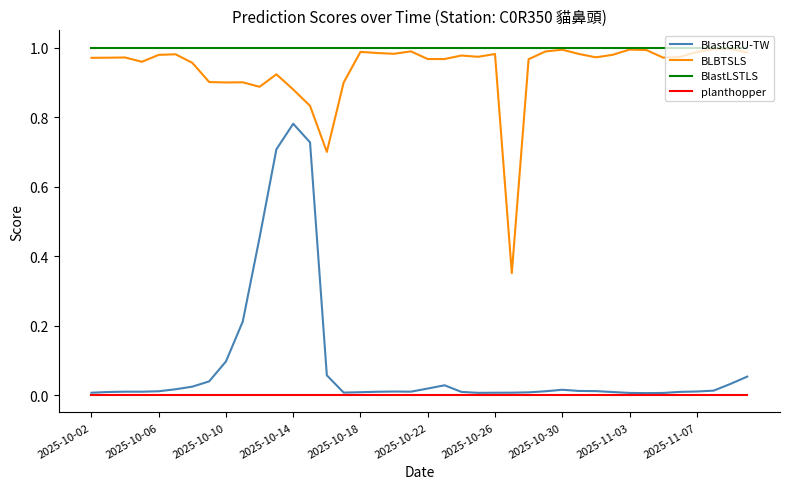

Which series has the widest spread of values?

BlastGRU-TW